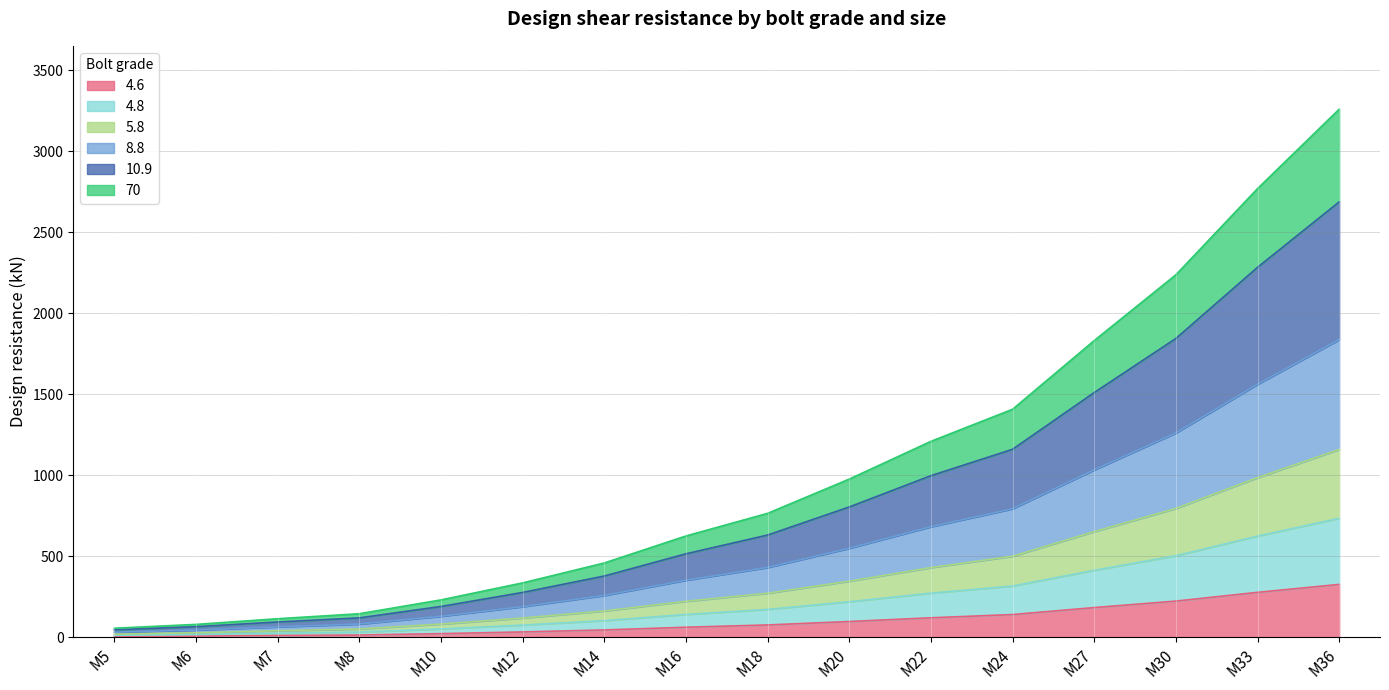

What is the total value across all series at M33?

2770.0